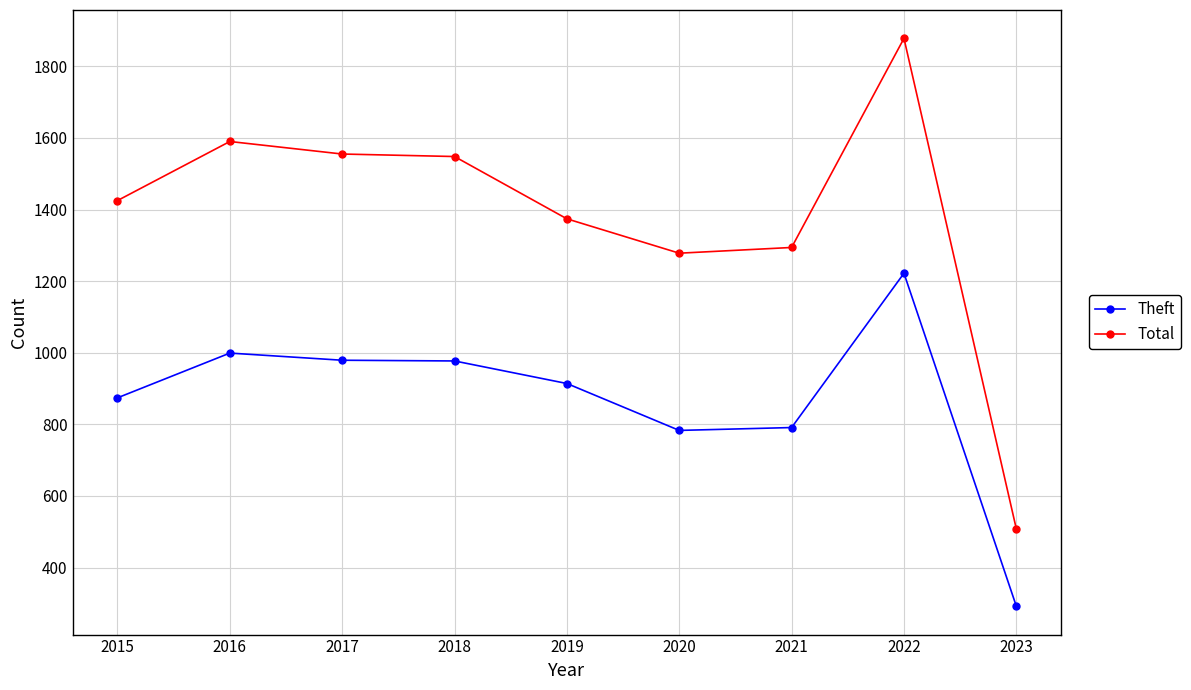

Is this an area chart (filled region under the line)?

No